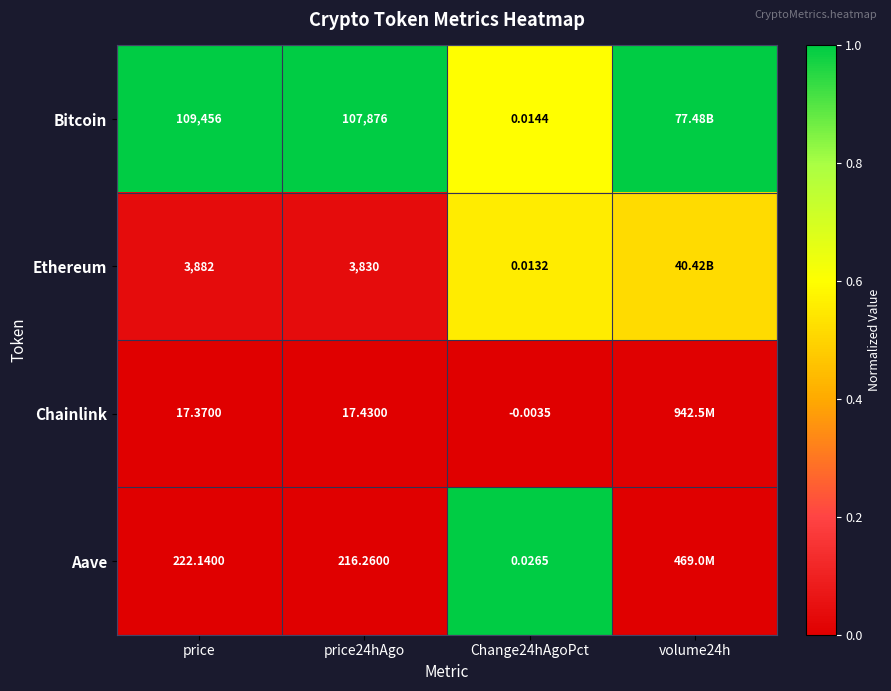

Is the value of Bitcoin at Change24hAgoPct greater than the value of Aave at Change24hAgoPct?

No